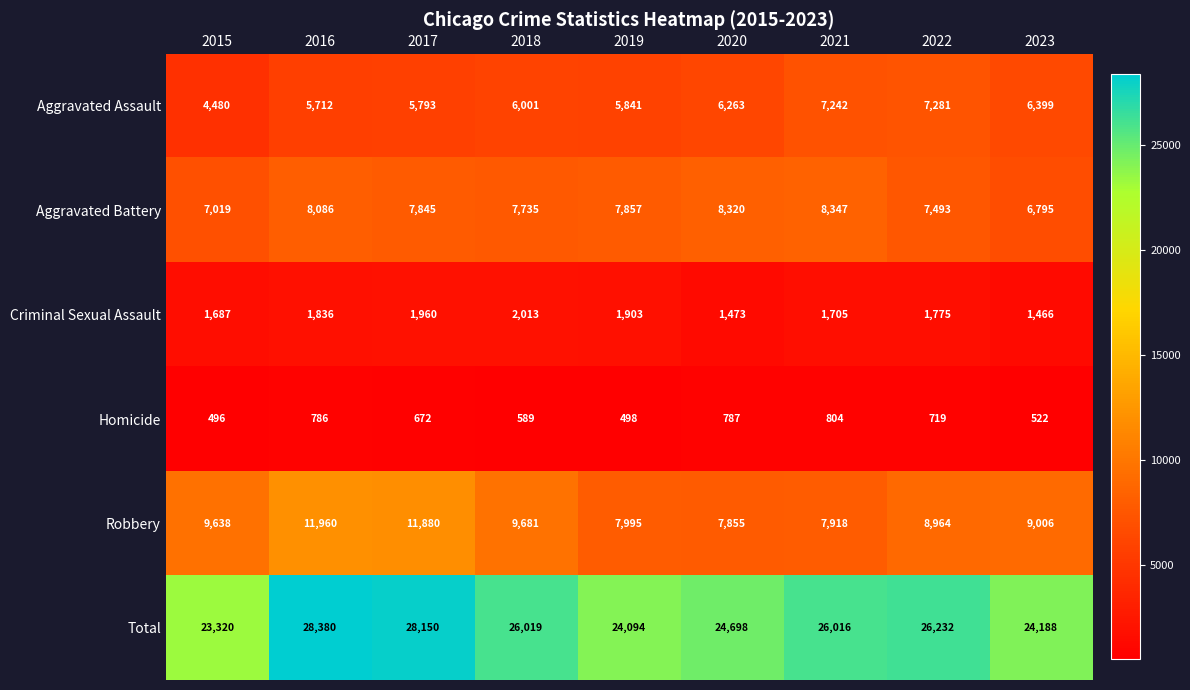

What is the sum of the Criminal Sexual Assault values at 2022 and 2015?

3462